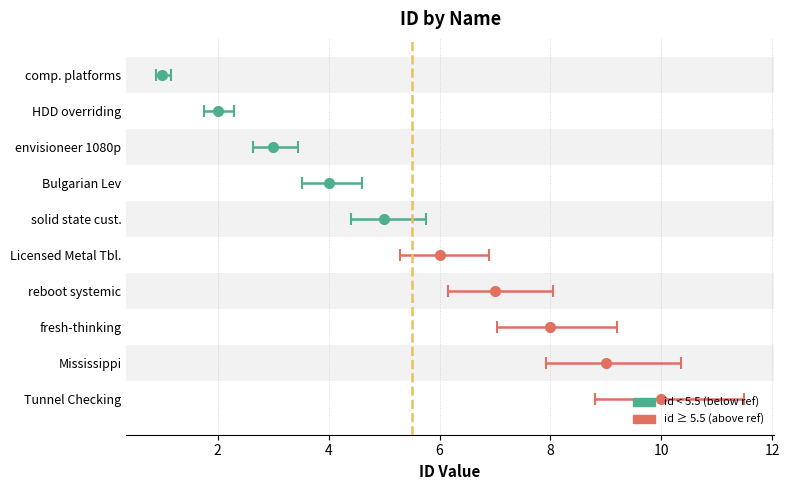

Reading left to right, extract all data points from this chart.

1	2	3	4	5	6	7	8	9	10